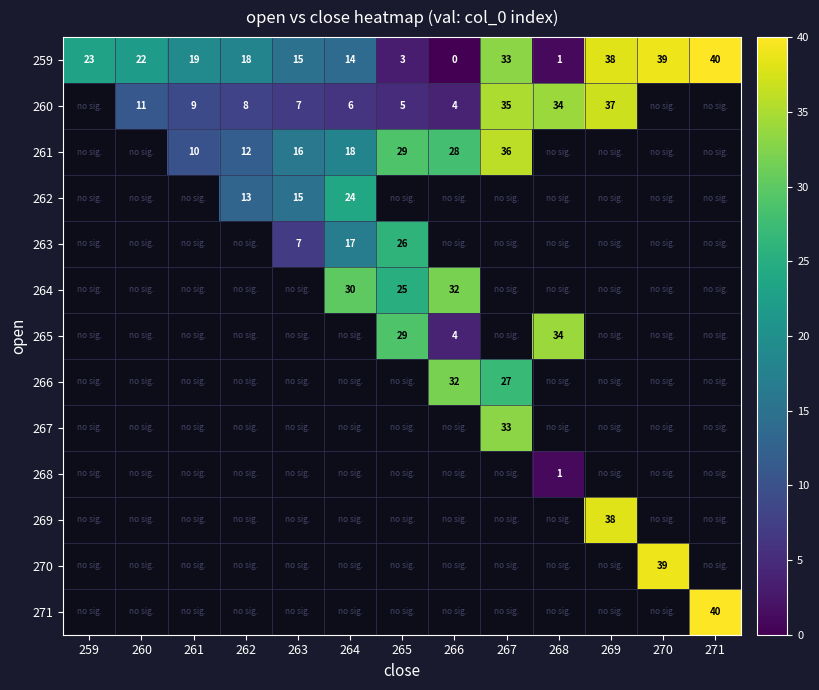

Is it true that 265 equals 15.1 at 268?

False